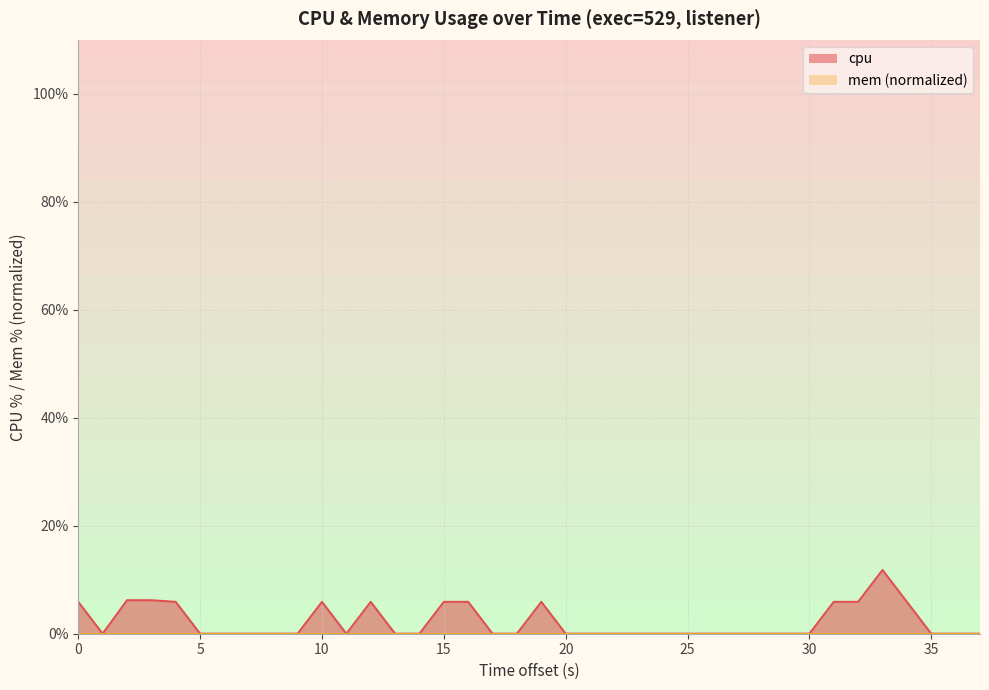

How many points are higher than both their immediate neighbors (excluding endpoints)?

4